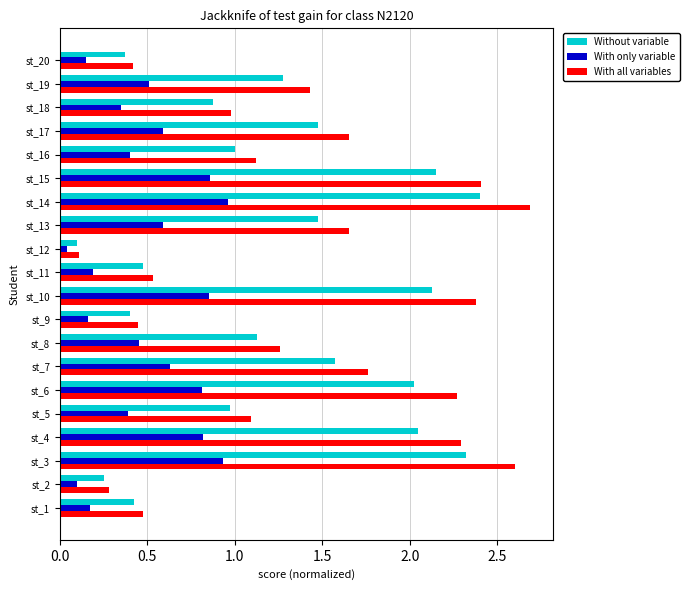

What is the sum of all Without variable values?

24.9